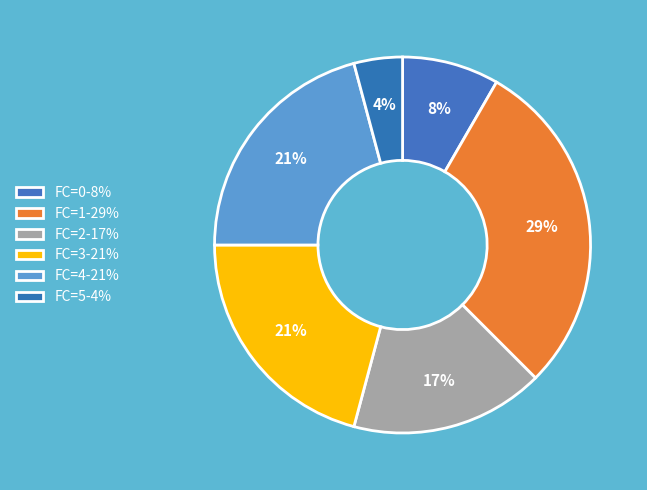

Rank the categories by value from highest to lowest.

1, 3, 4, 2, 0, 5